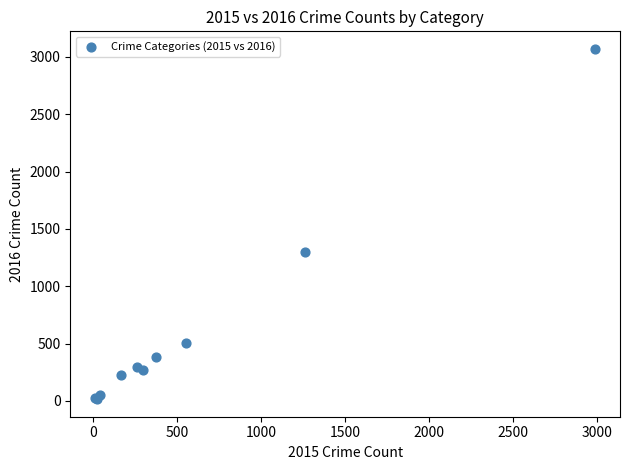

What Y value in the scatter plot is closest to 1542?

1297